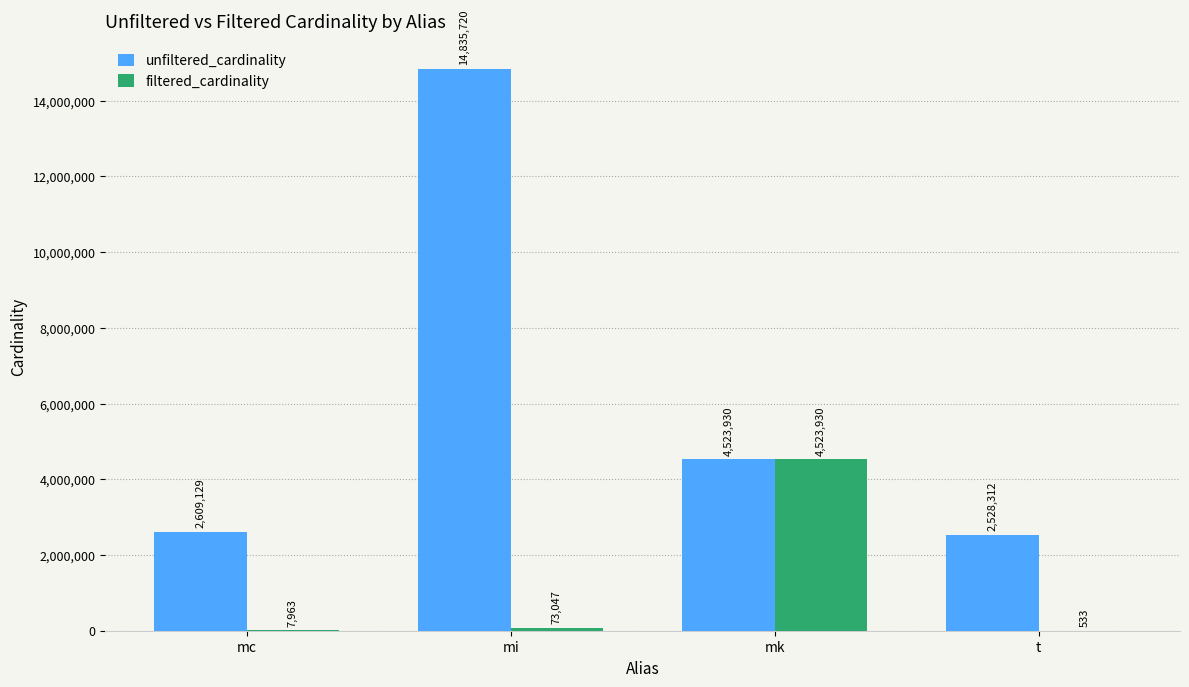

What is the difference between the filtered_cardinality values at mc and t?

7430